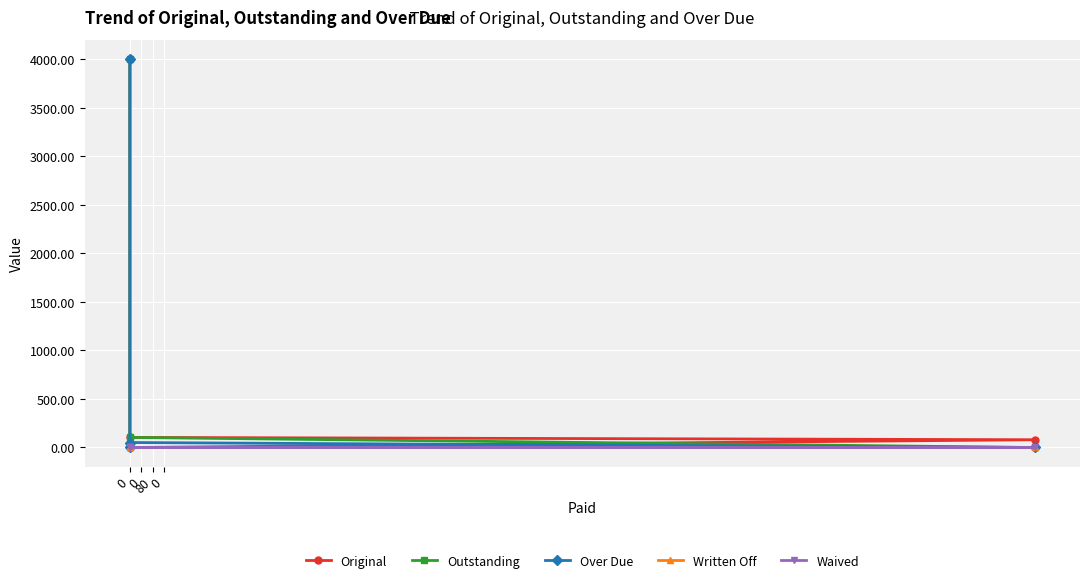

What is the maximum value for Original?

4000.0